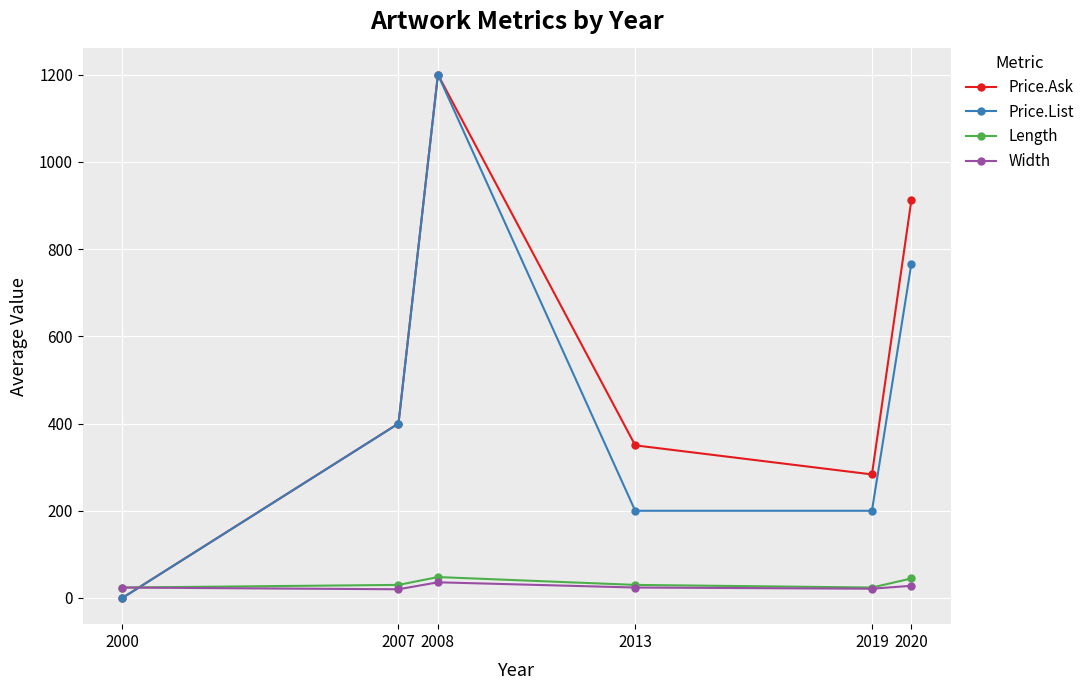

True or false: Price.List has more than 1 interior local peaks.

False